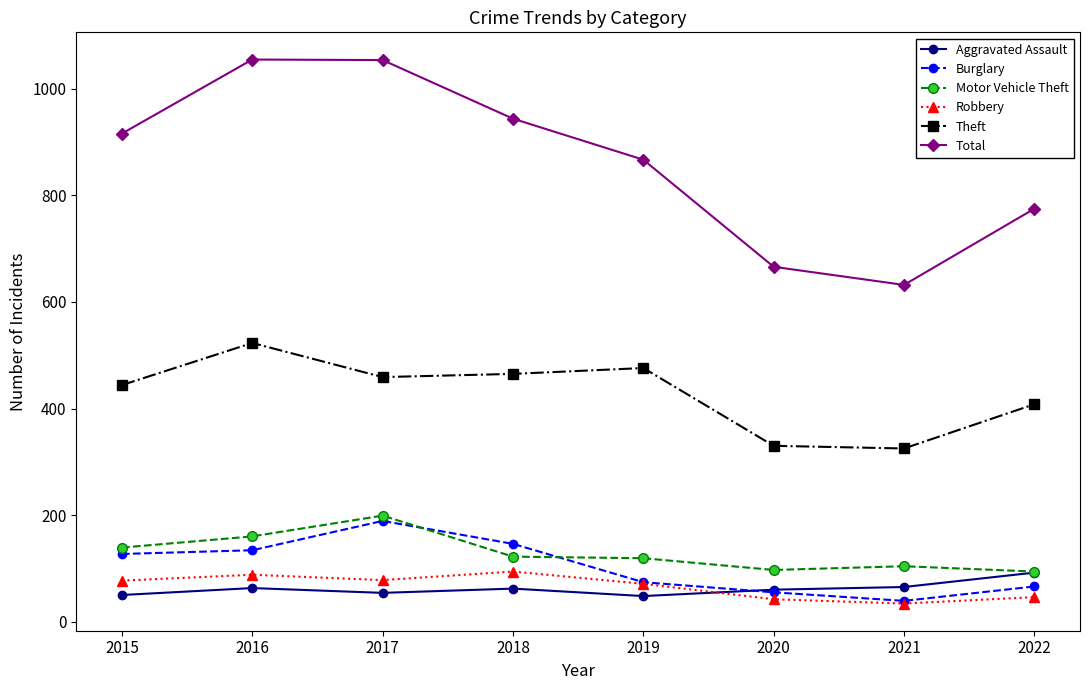

True or false: Burglary and Theft intersect in this chart.

False